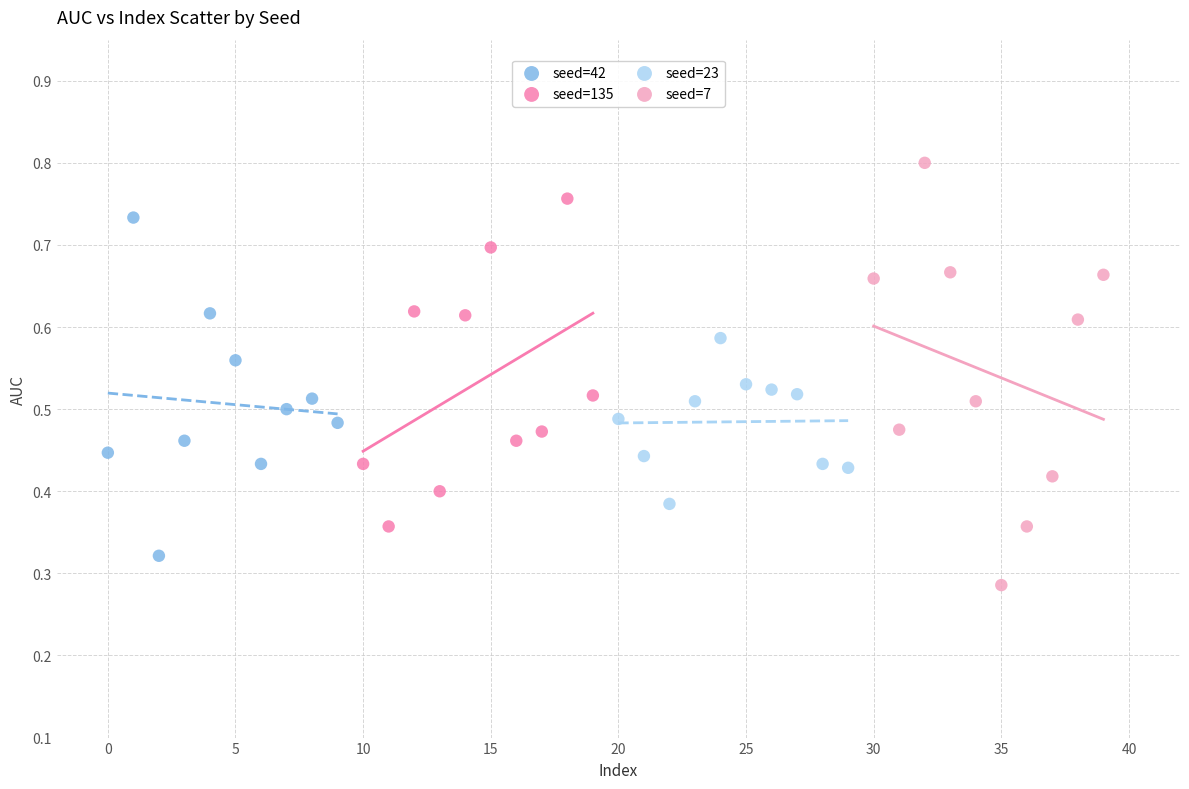

Which series reaches the maximum Y coordinate?

seed=7